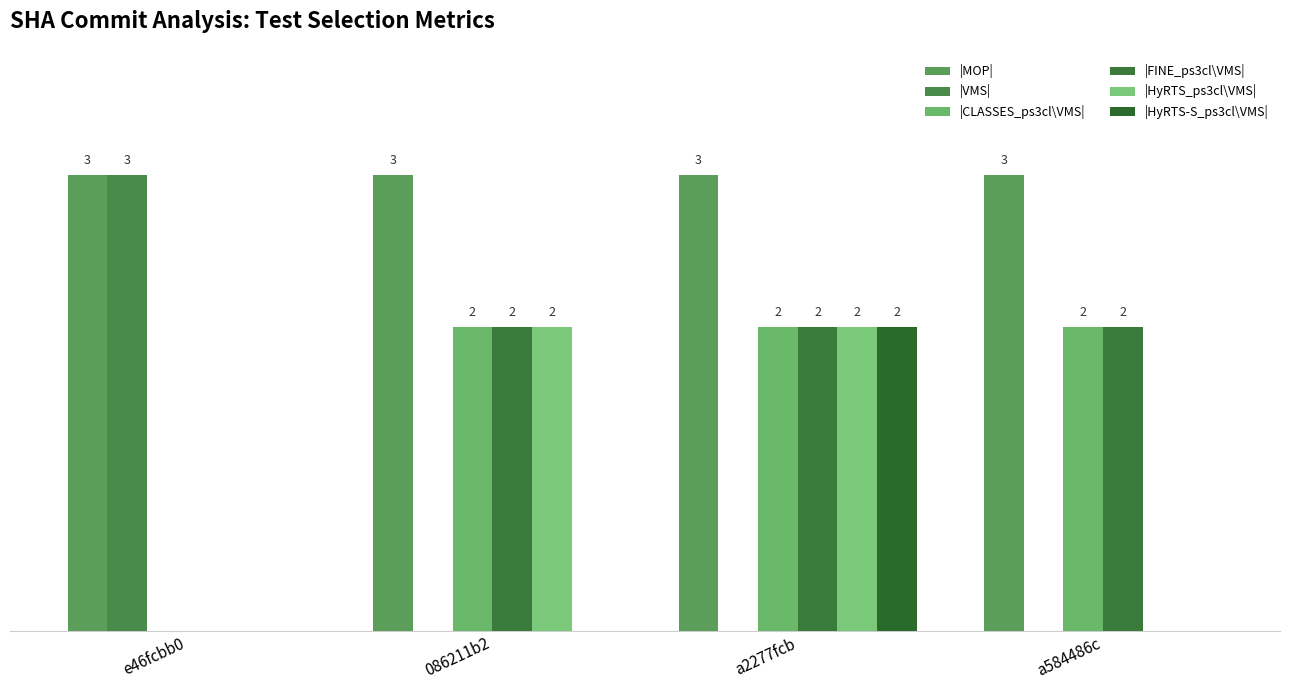

How many data points in |HyRTS_ps3cl\VMS| are less than 2?

2